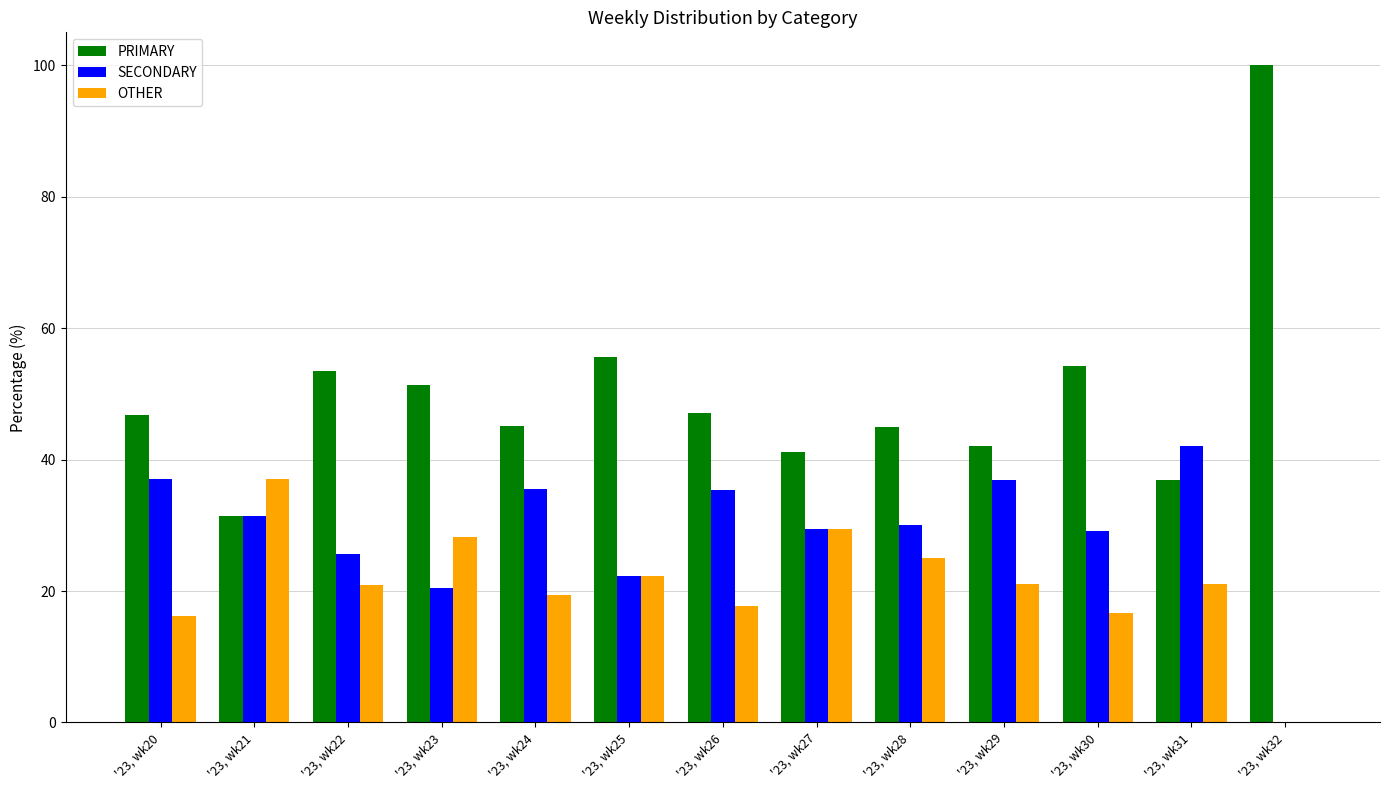

Which series has the widest spread of values?

PRIMARY